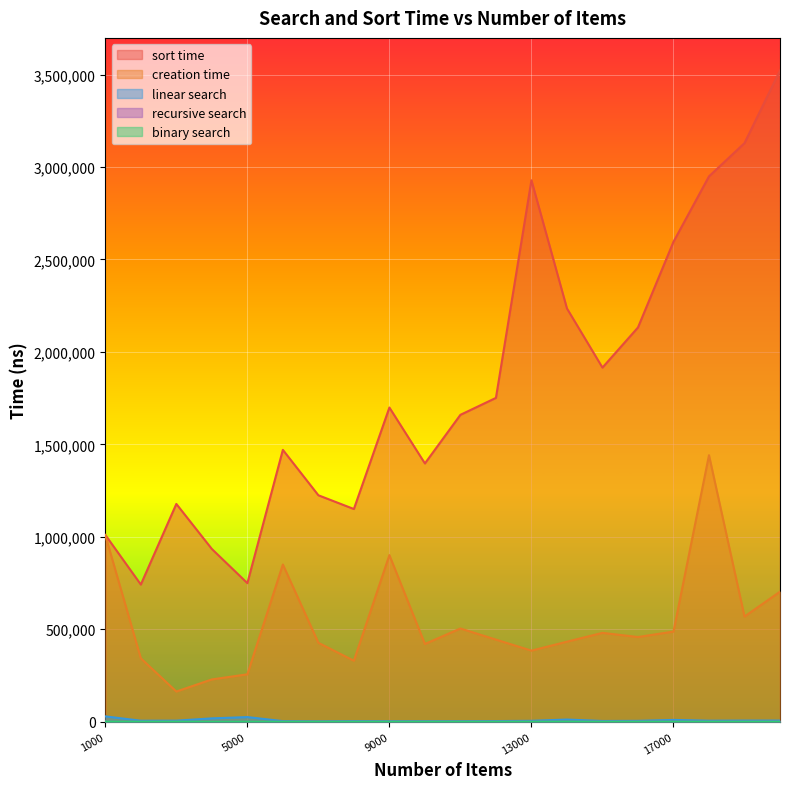

What is the value of the linear search point at the 15th from the left?

4125